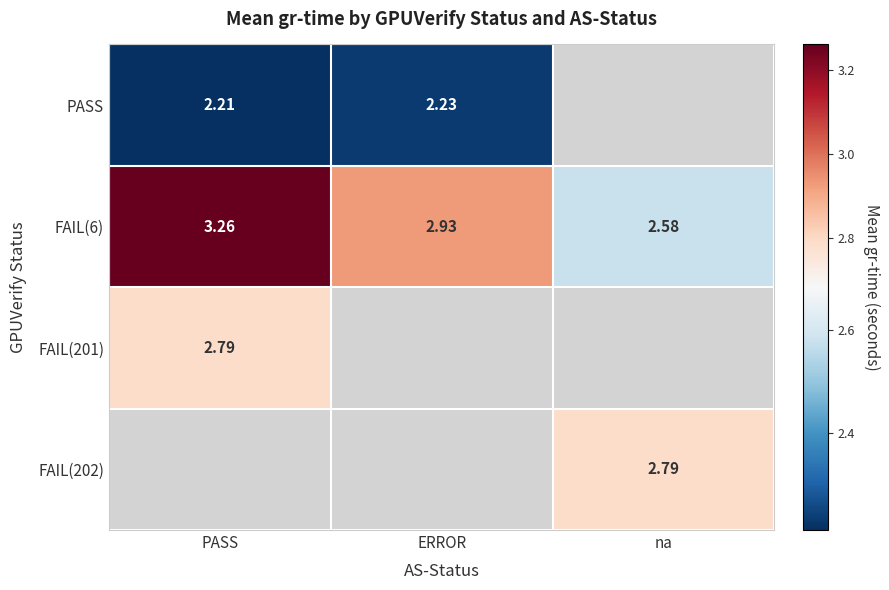

How many series are shown in this chart?

4